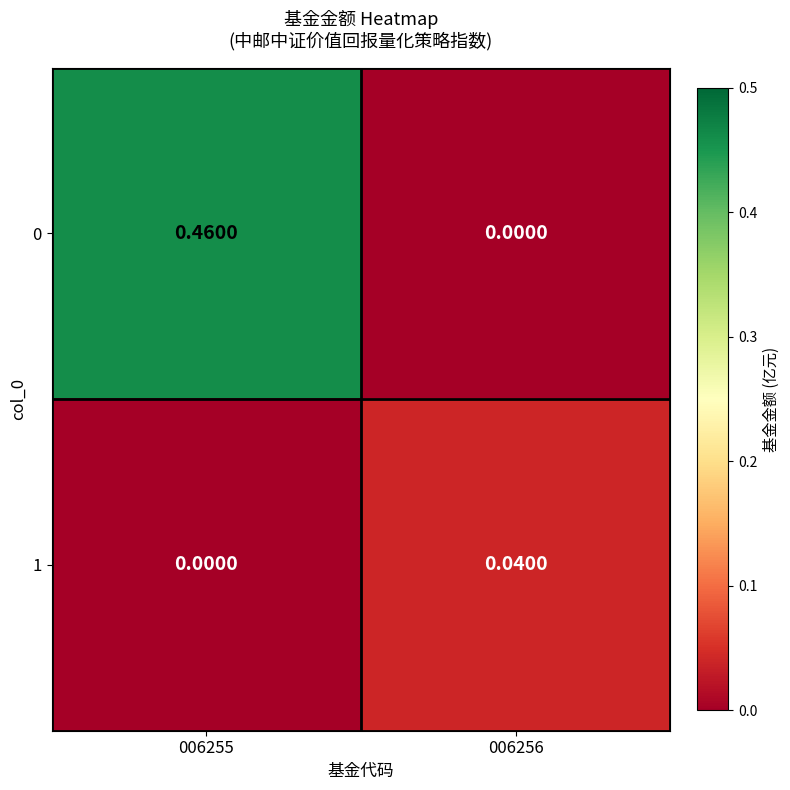

Is the value of 1 at 006256 greater than the value of 0 at 006256?

Yes